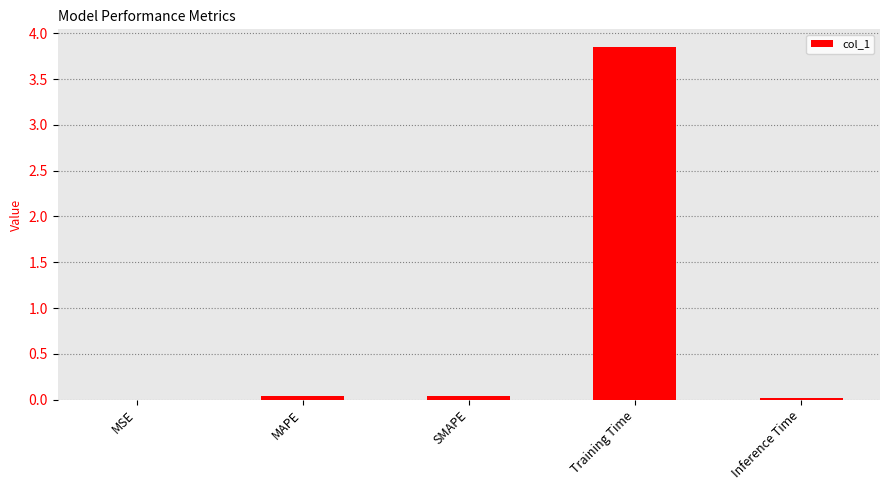

Is it true that the value at Training Time is 1.6?

False